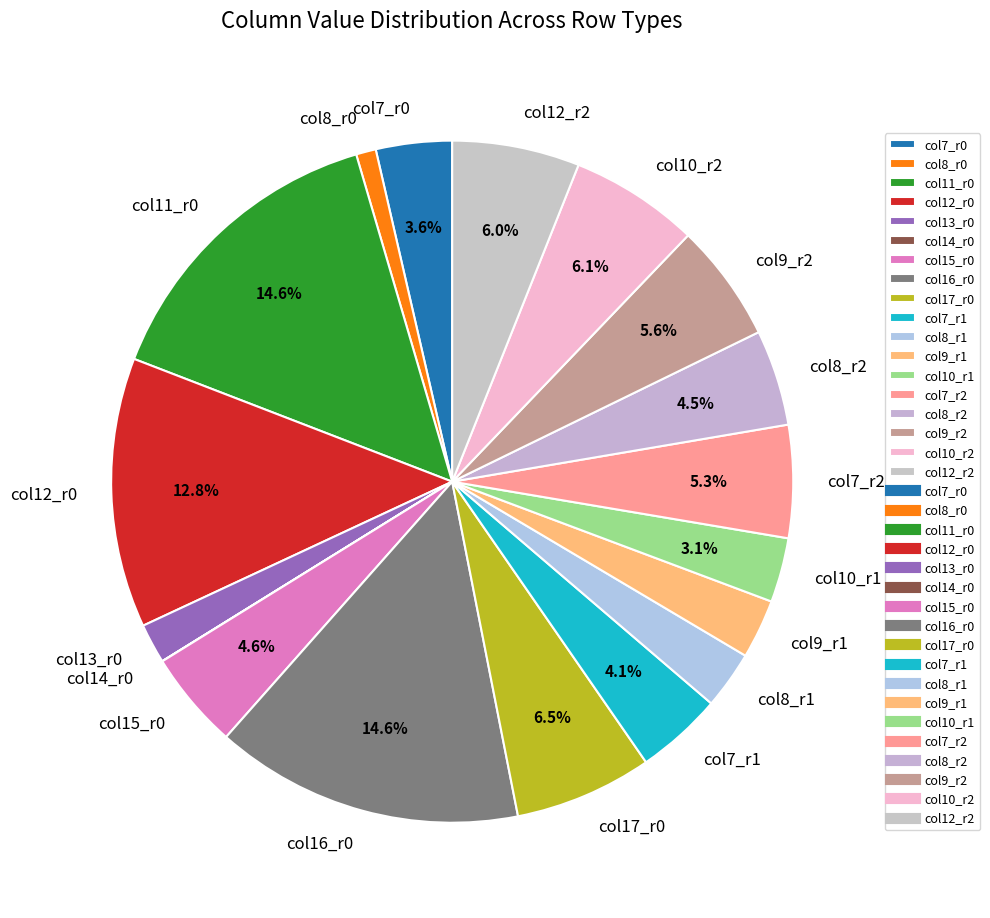

Is there any slice that represents more than half of the pie?

No